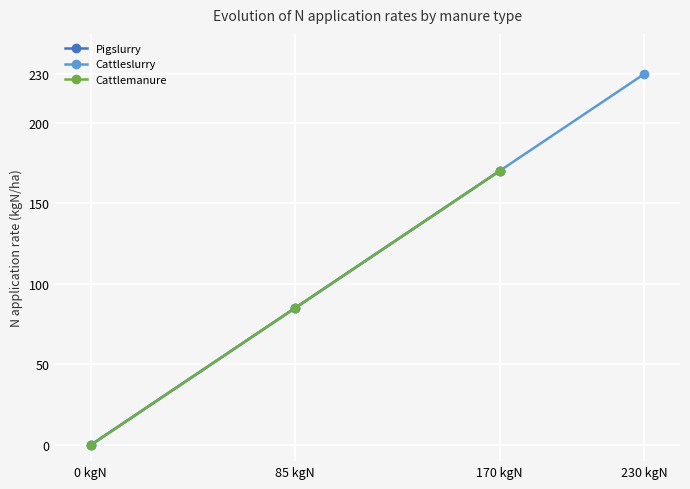

Where is Cattleslurry nearest to the value 115?

85 kgN